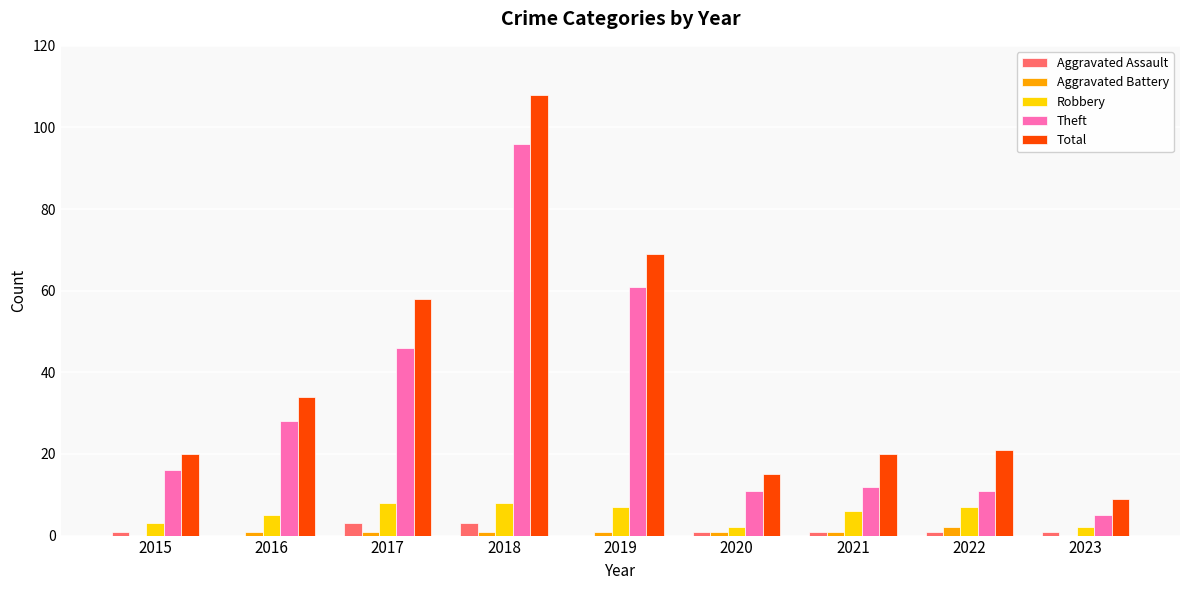

Is it true that Total equals 20 at 2015?

True